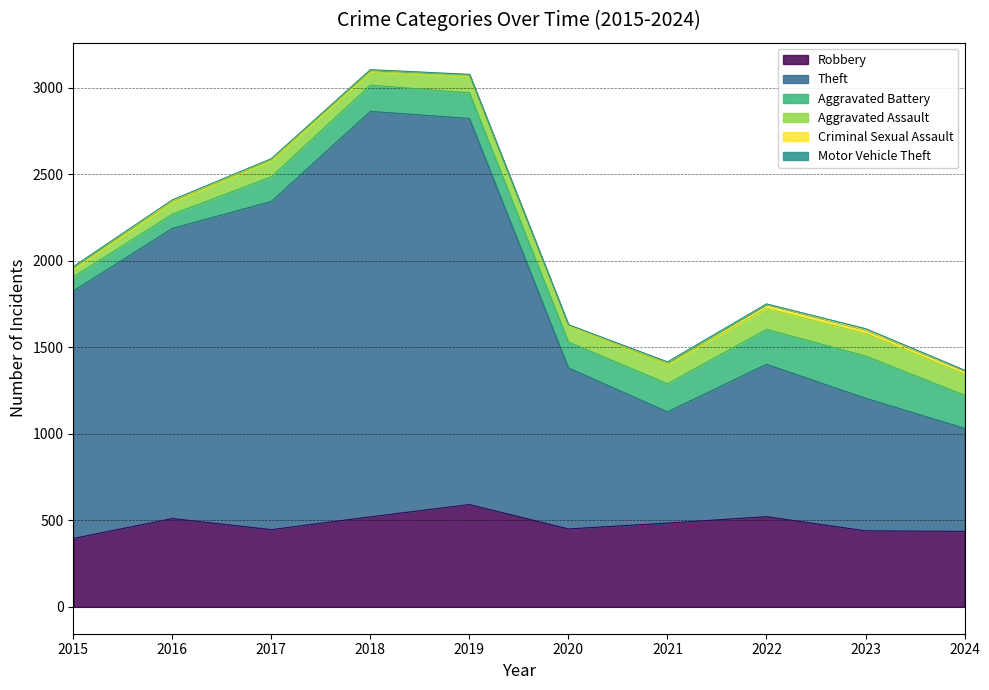

What value does the Aggravated Assault series have at 2020?

94